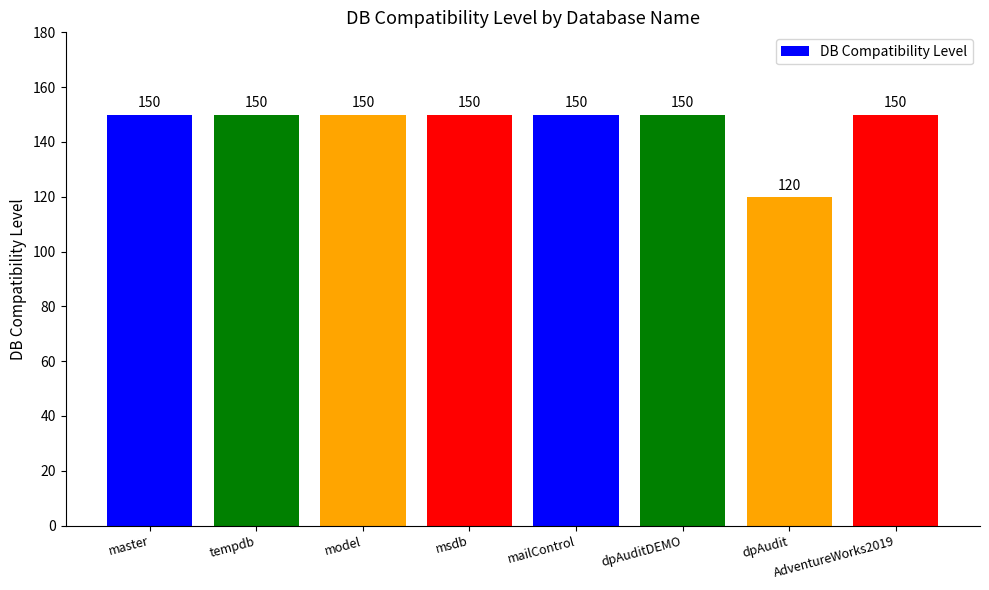

Count the number of data series in this chart.

1